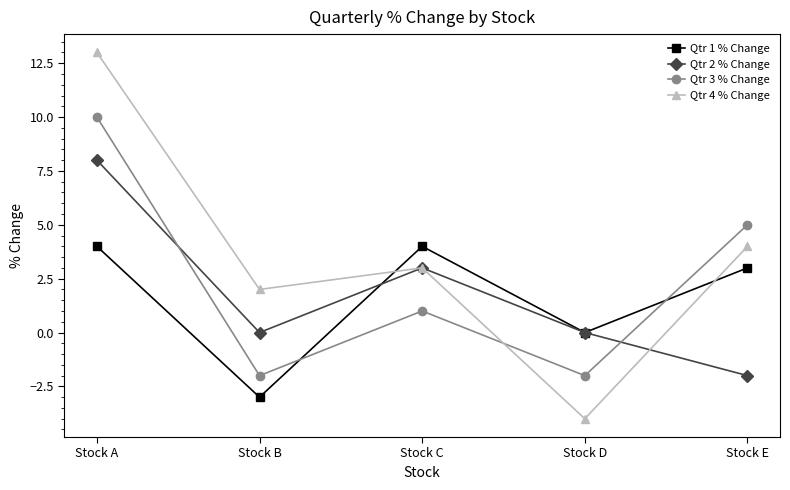

Between which two adjacent categories do Qtr 3 % Change and Qtr 4 % Change first intersect?

Stock C and Stock D